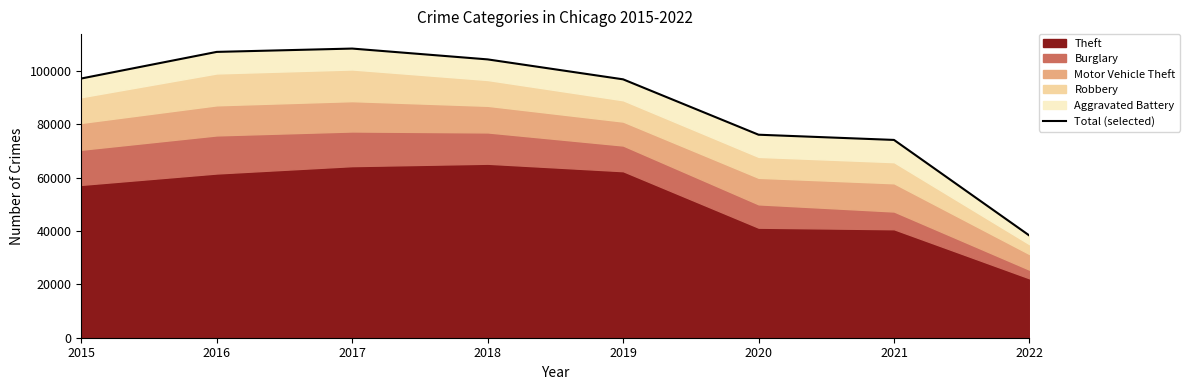

What is the change in value from 2019 to 2022?

-58625